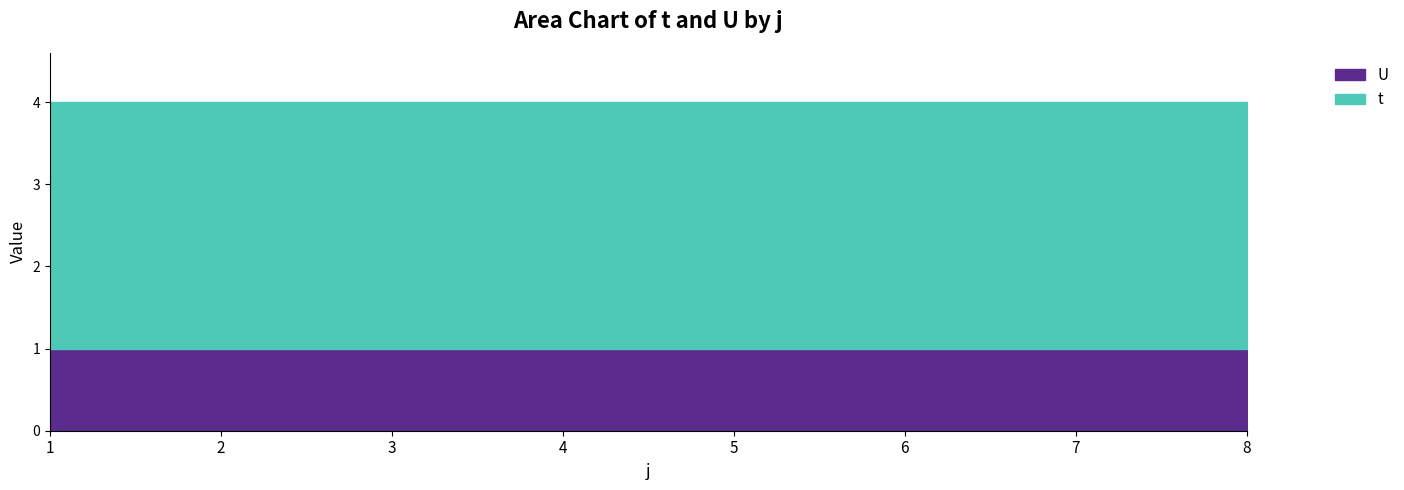

The t series shows 1 at 1. True or false?

False